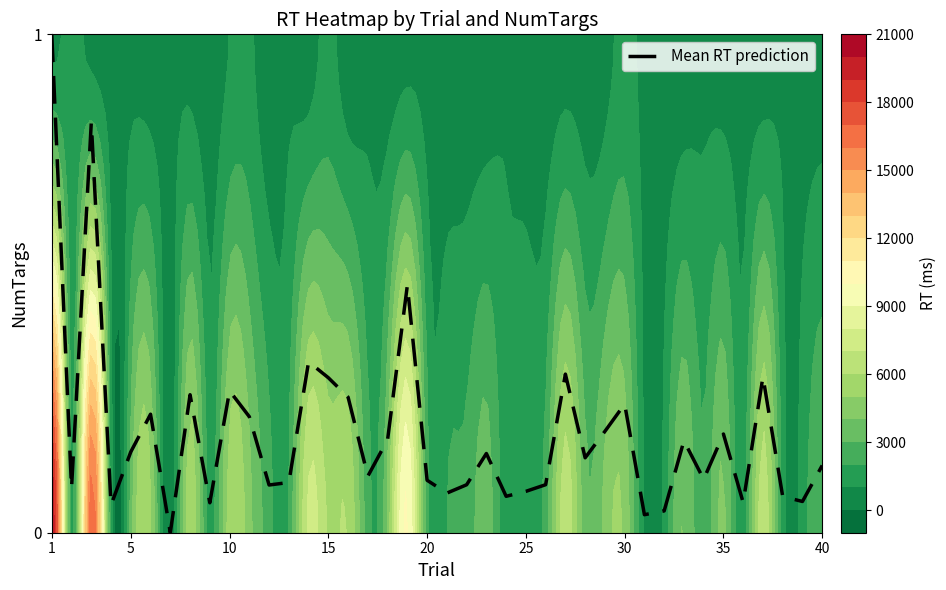

What is the sum of all values?

8.0